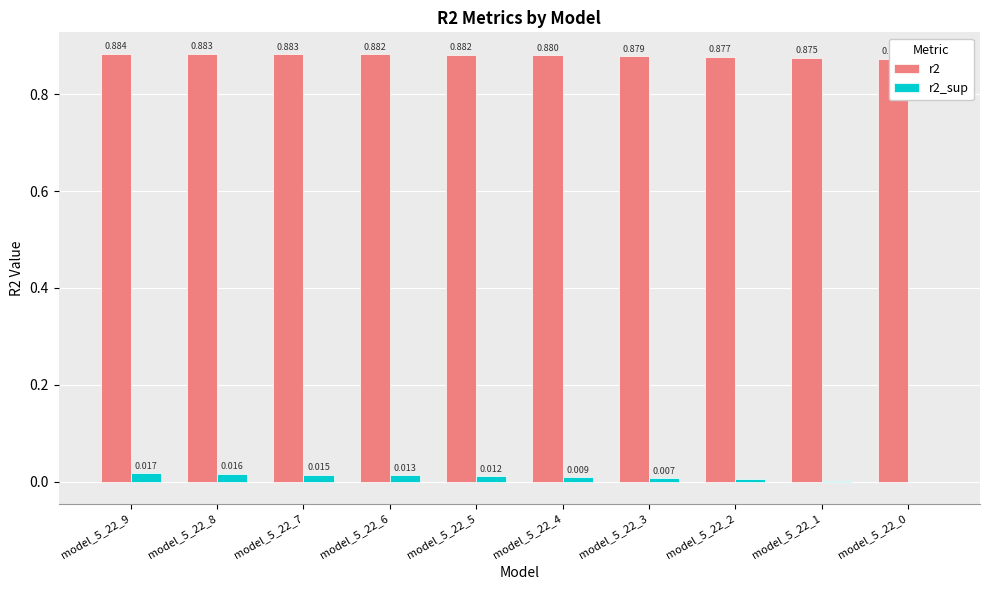

Between model_5_22_6 and model_5_22_2, which is larger?

model_5_22_6